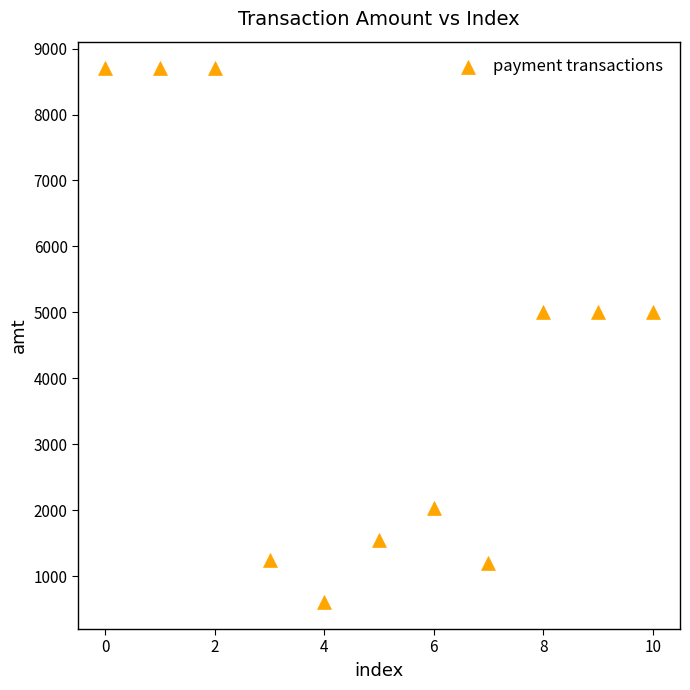

What is the range of Y values (max minus min)?

8099